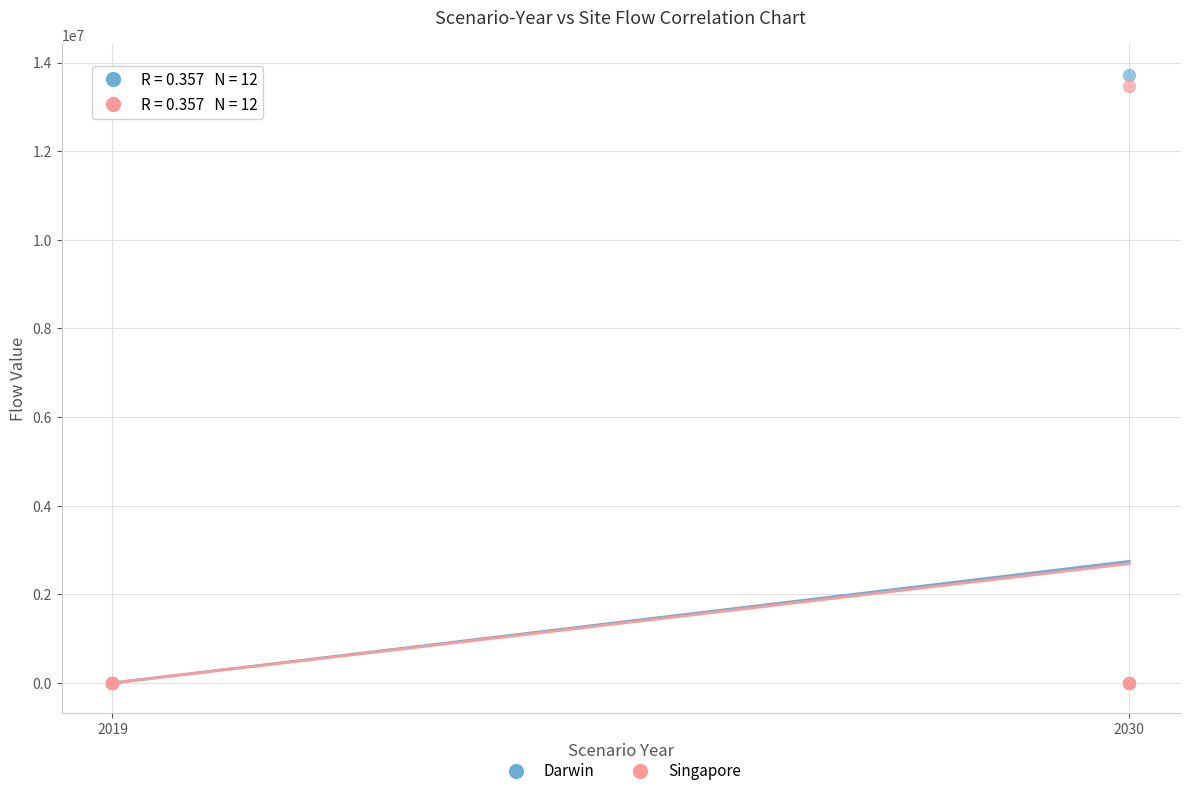

Which series contains the highest Y value?

Darwin